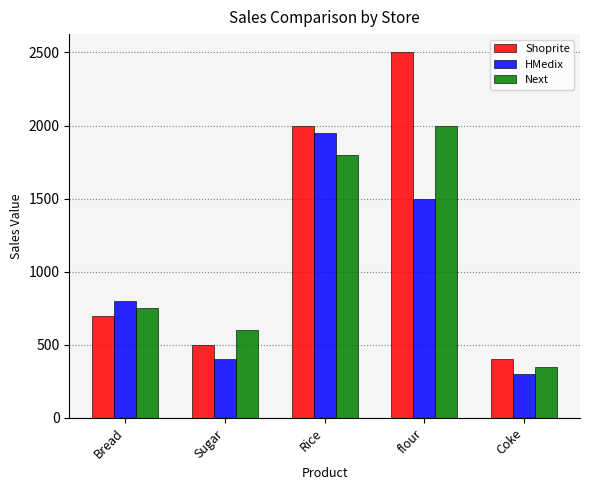

Which series changed the most between Sugar and Rice?

HMedix